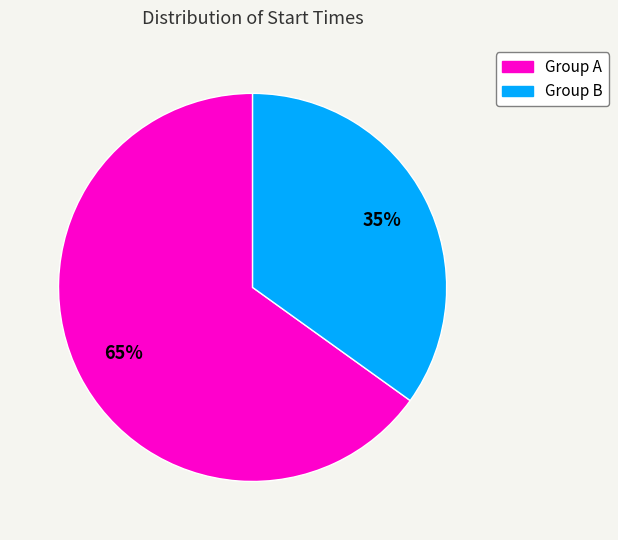

Is the sum of Group B and Group A greater than half?

Yes